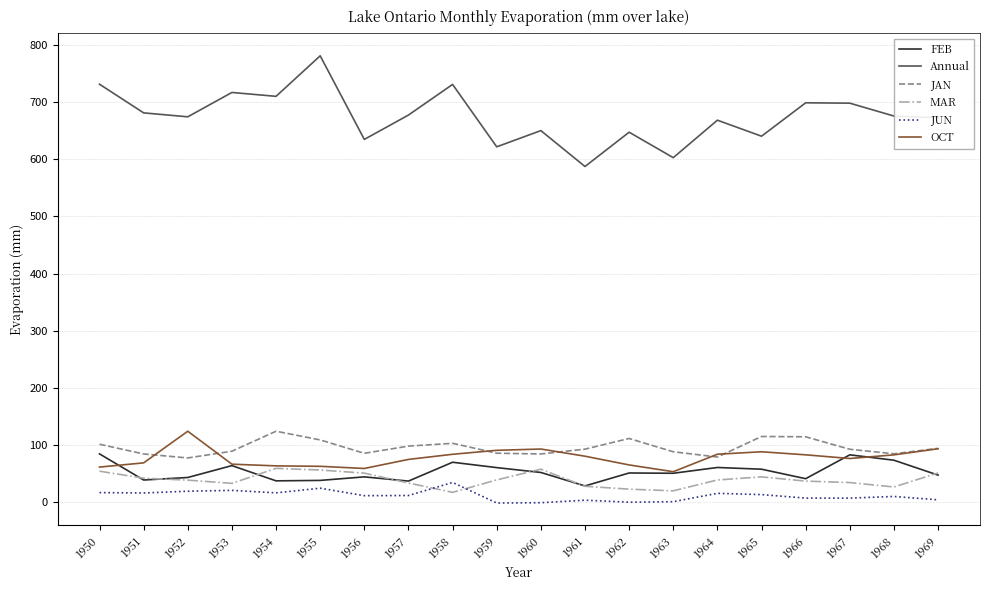

True or false: FEB has a value of 21.8 at 1953.

False